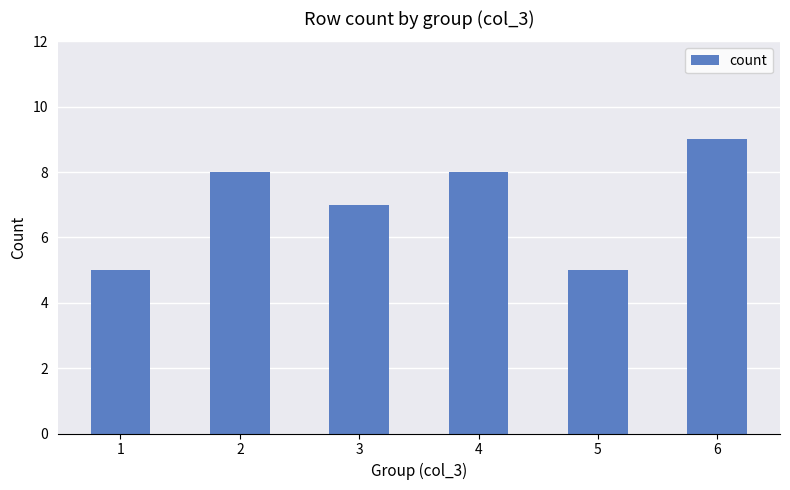

Reading left to right, list all the values displayed in this chart.

1=5	2=8	3=7	4=8	5=5	6=9